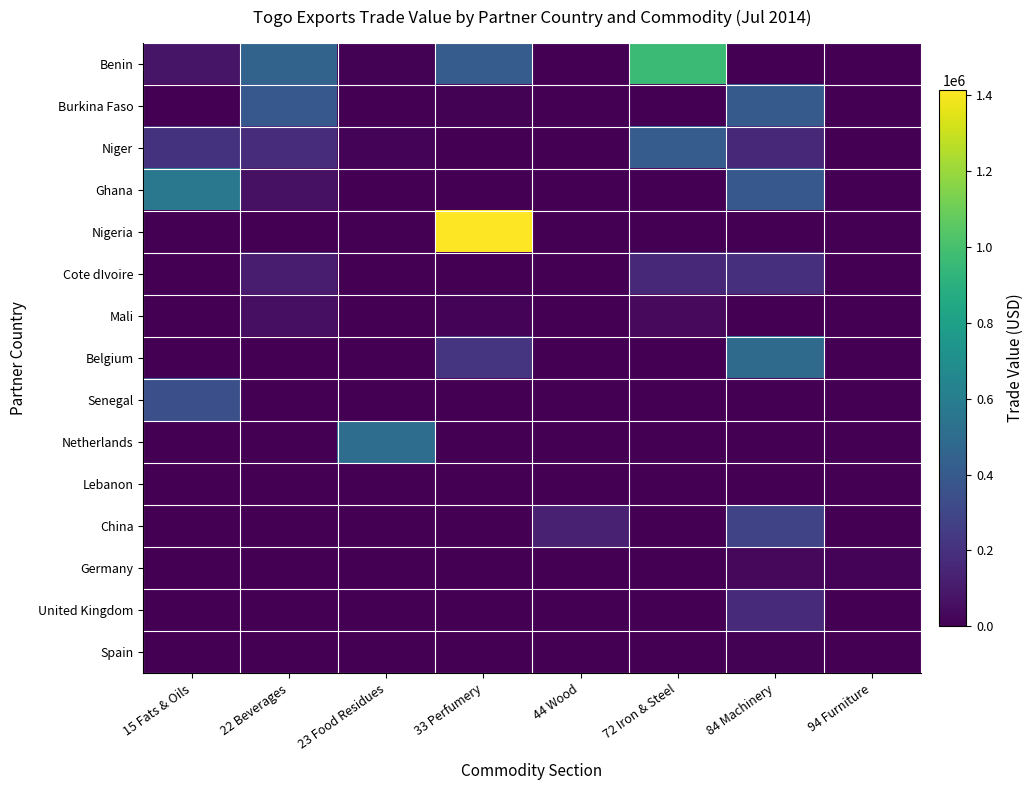

At 72 Iron & Steel, list the series in order from largest to smallest.

Benin, Niger, Cote dIvoire, Mali, Burkina Faso, Ghana, Nigeria, Belgium, Senegal, Netherlands, Lebanon, China, Germany, United Kingdom, Spain